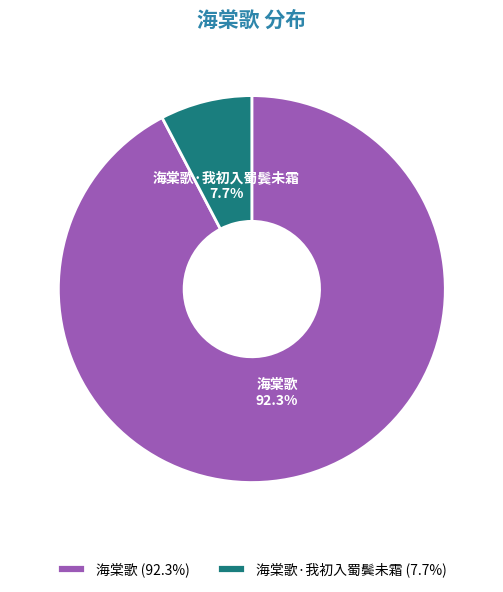

Is there any slice that represents more than half of the pie?

Yes